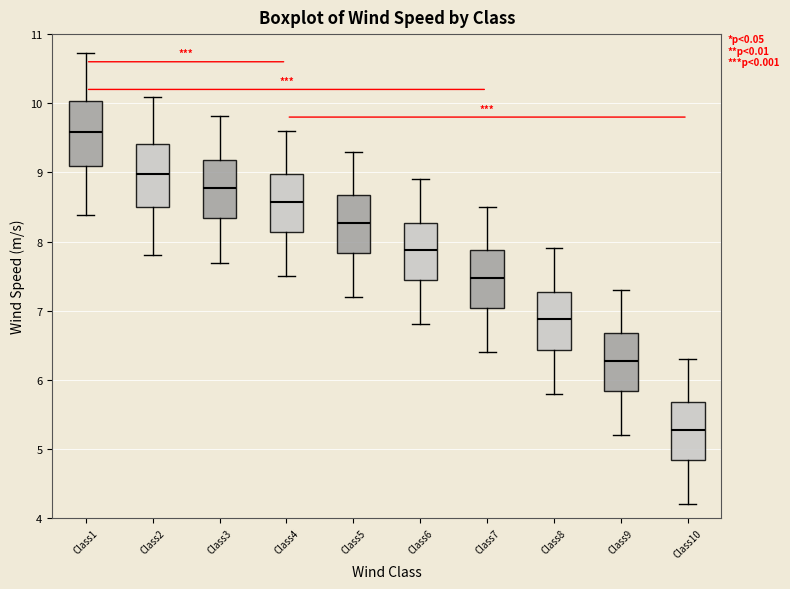

Where is the lower edge of the box for Class8 on the y-axis? The values are not printed on the chart, so give them approximately, as read against the axis.

6.4